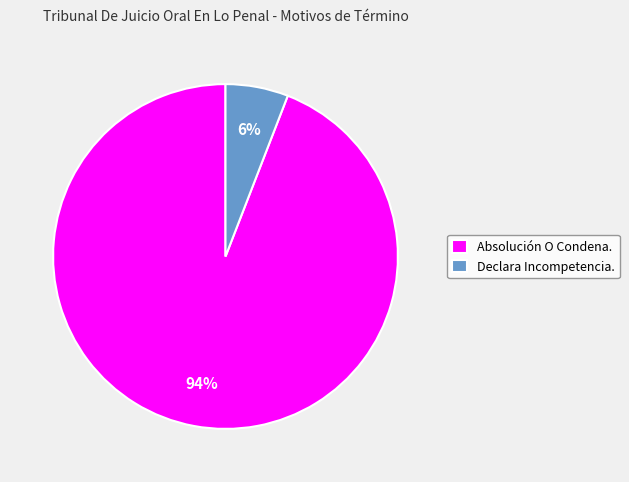

To the nearest percent, what is the combined percentage of Absolución O Condena. and Declara Incompetencia.?

100%